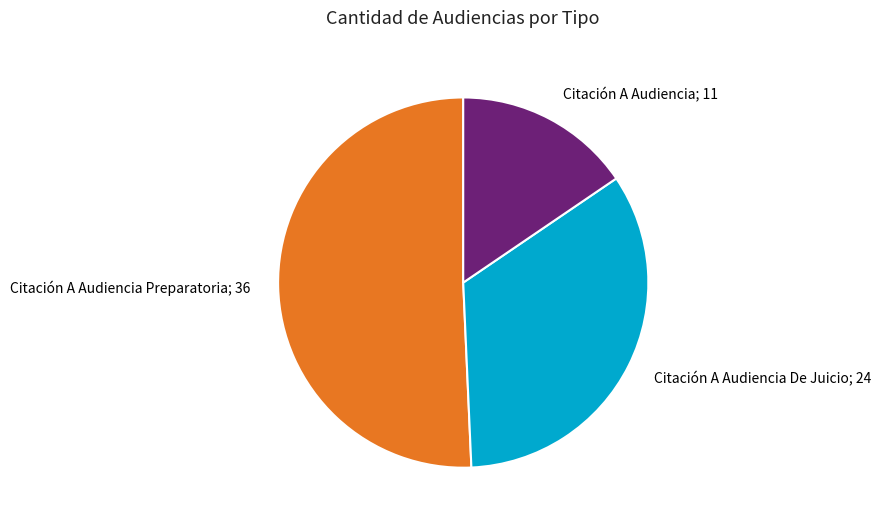

Which slice represents more than half of the pie?

Citación A Audiencia Preparatoria; 36